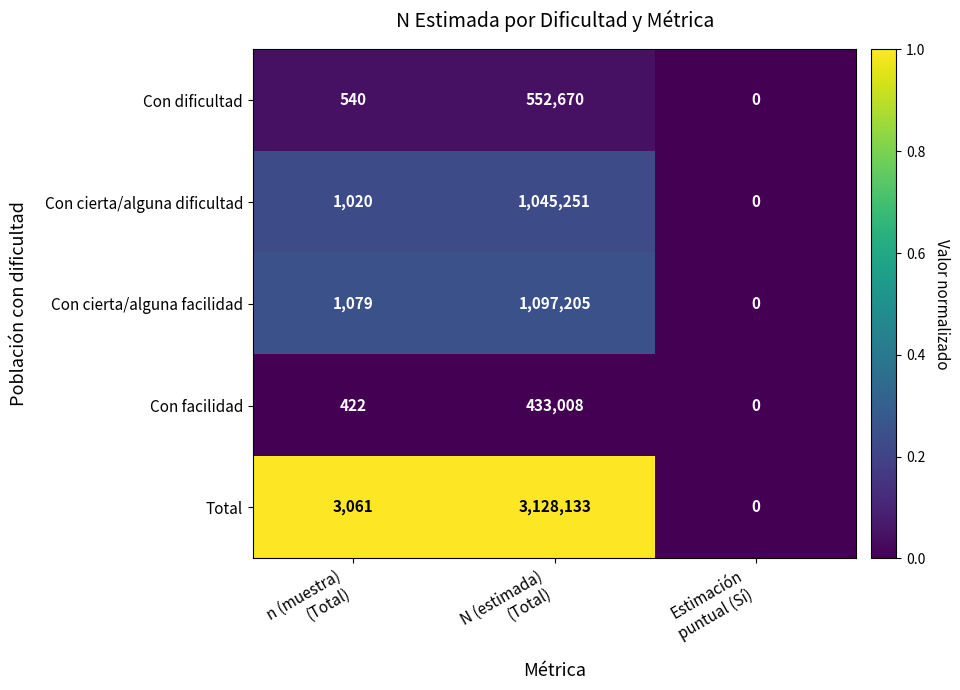

Which series changed the most between n (muestra)
(Total) and N (estimada)
(Total)?

Total